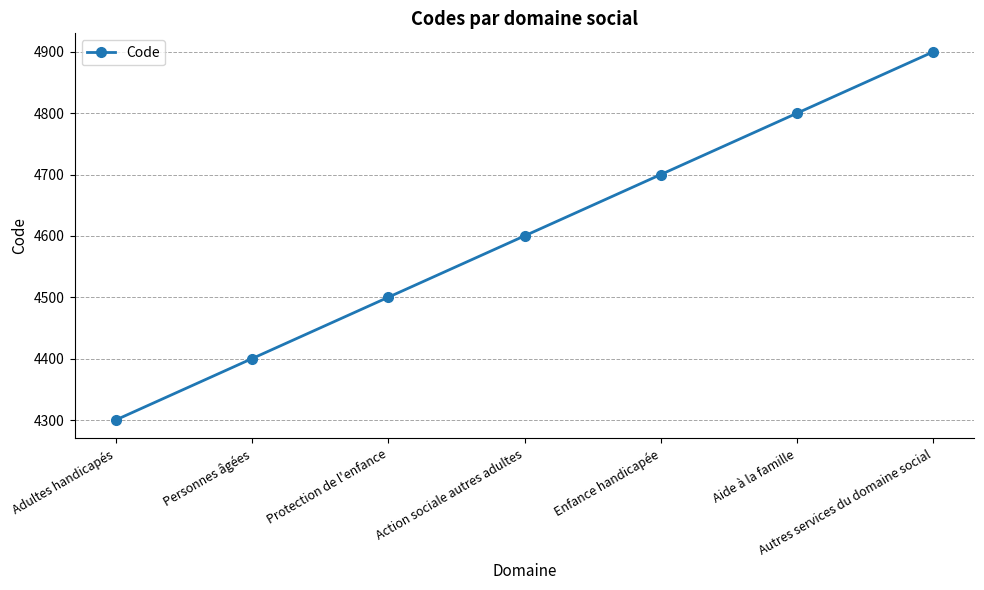

What is the difference between the maximum and minimum values?

600